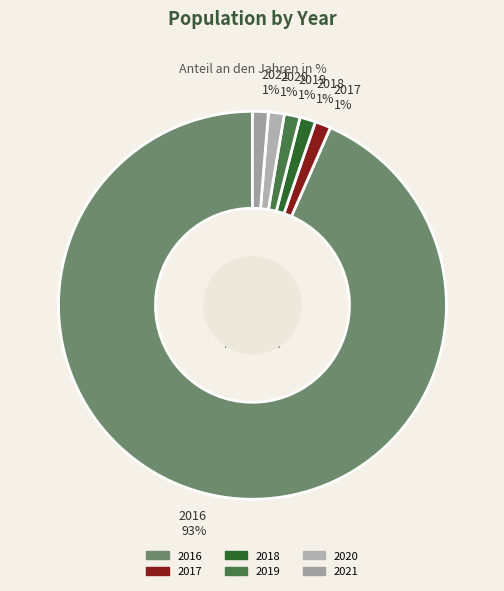

Count the number of slices in the pie.

6